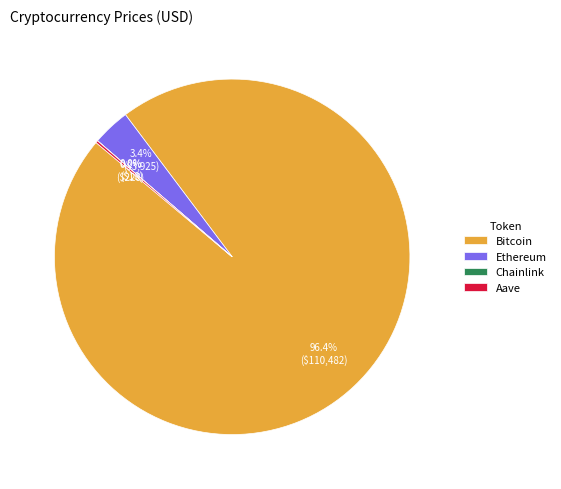

What percentage is the Ethereum slice, to the nearest percent?

3%